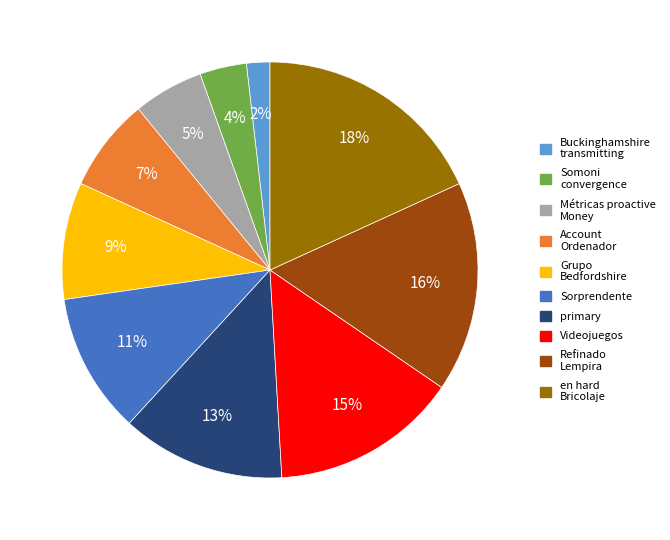

To the nearest percent, what is the combined percentage of en hard Bricolaje and Grupo Bedfordshire?

27%